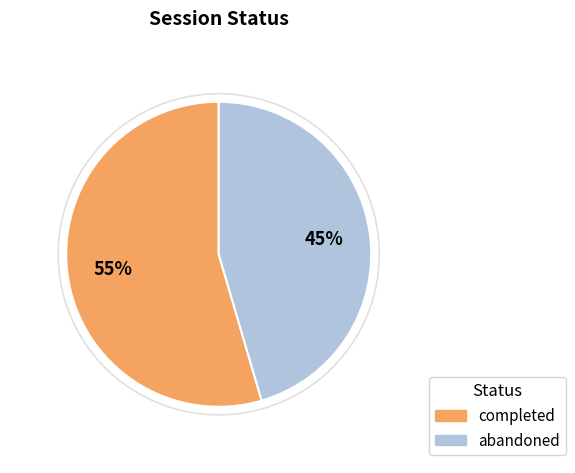

To the nearest percent, what is the combined percentage of abandoned and completed?

100%